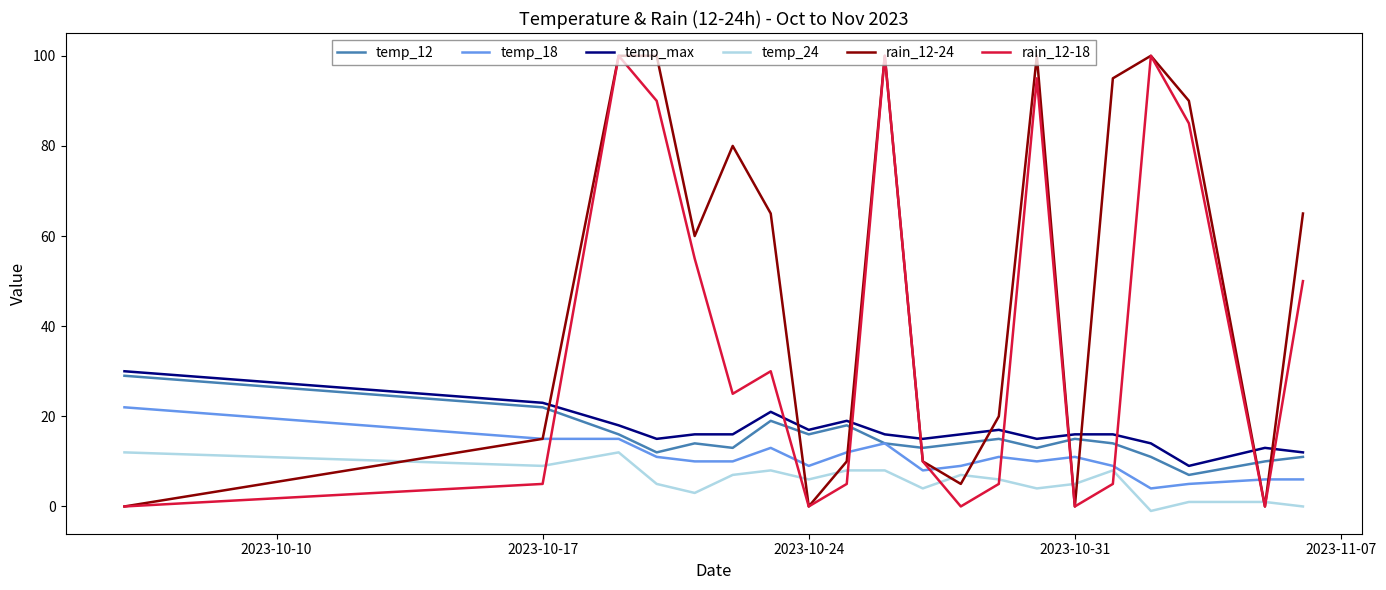

Which series has the largest total across all categories?

rain_12-24